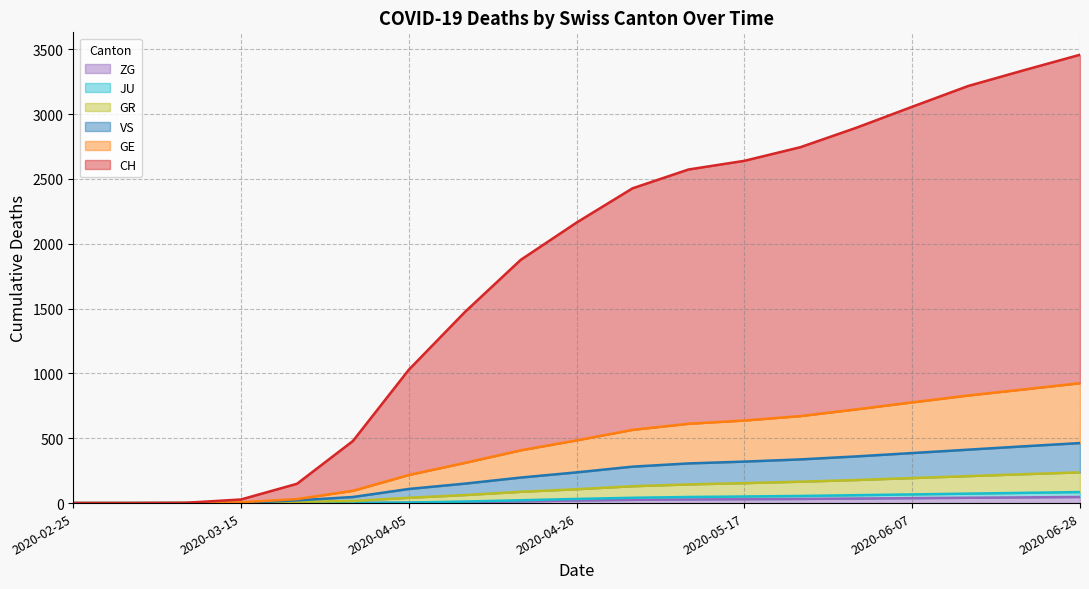

True or false: CH and VS intersect in this chart.

False